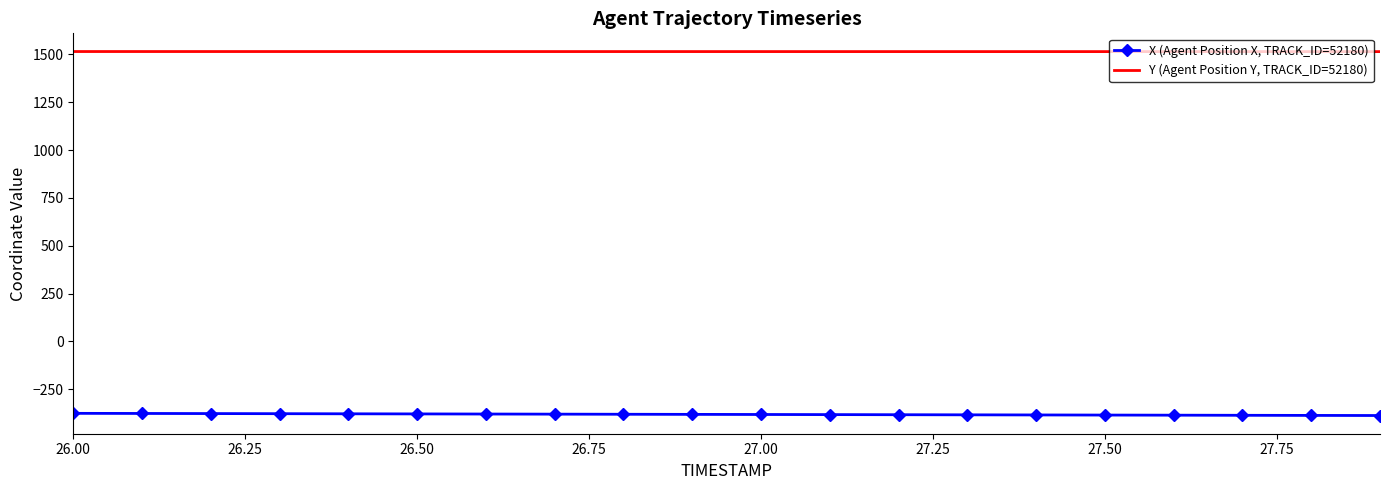

What is the average value of the Y (Agent Position Y, TRACK_ID=52180) series?

1514.6